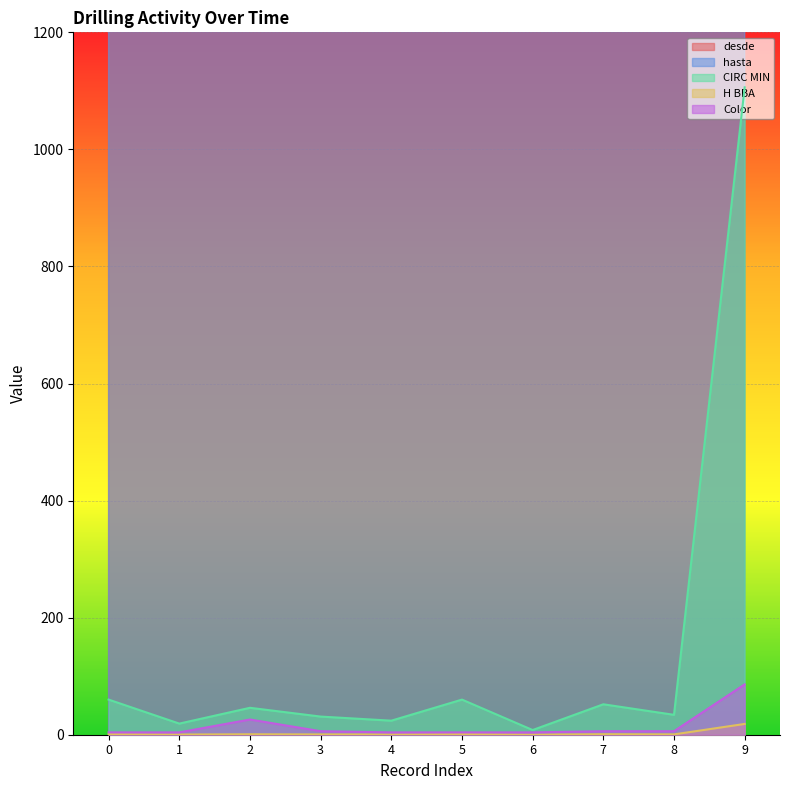

What is the highest value of the CIRC MIN series?

1106.0